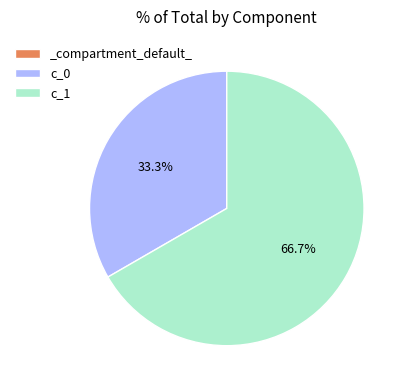

What is the largest slice in the pie chart?

c_1